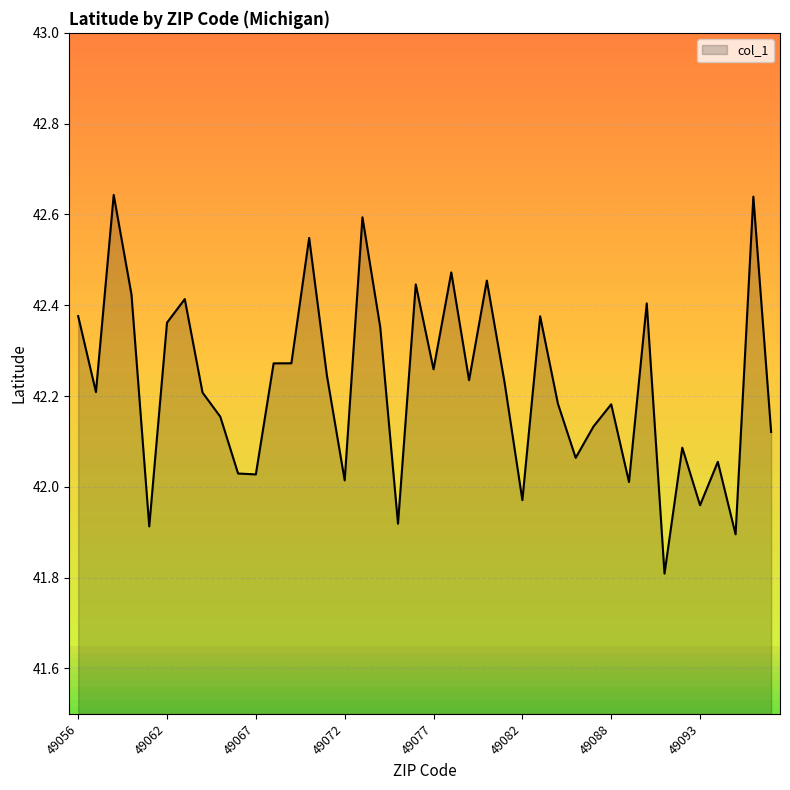

What is the smallest value displayed?

41.8